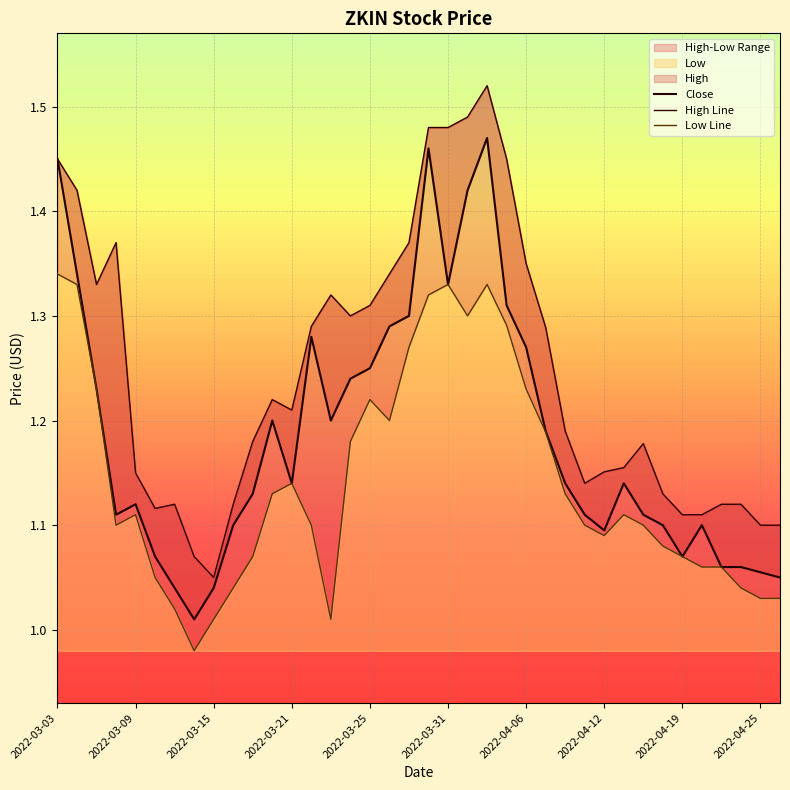

What is the difference between the maximum and minimum values in the Close series?

0.5